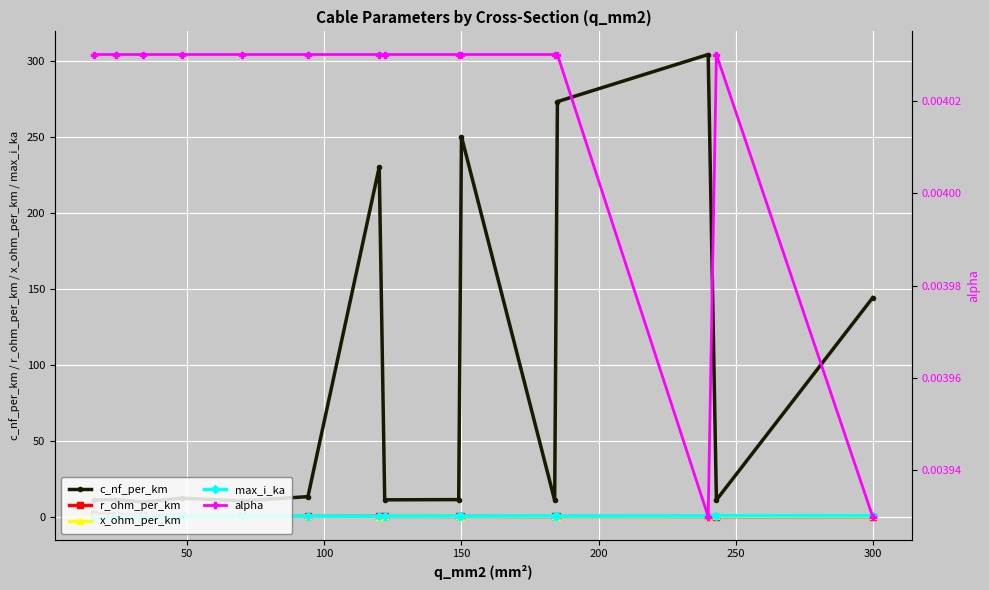

Where is c_nf_per_km nearest to the value 156?

300